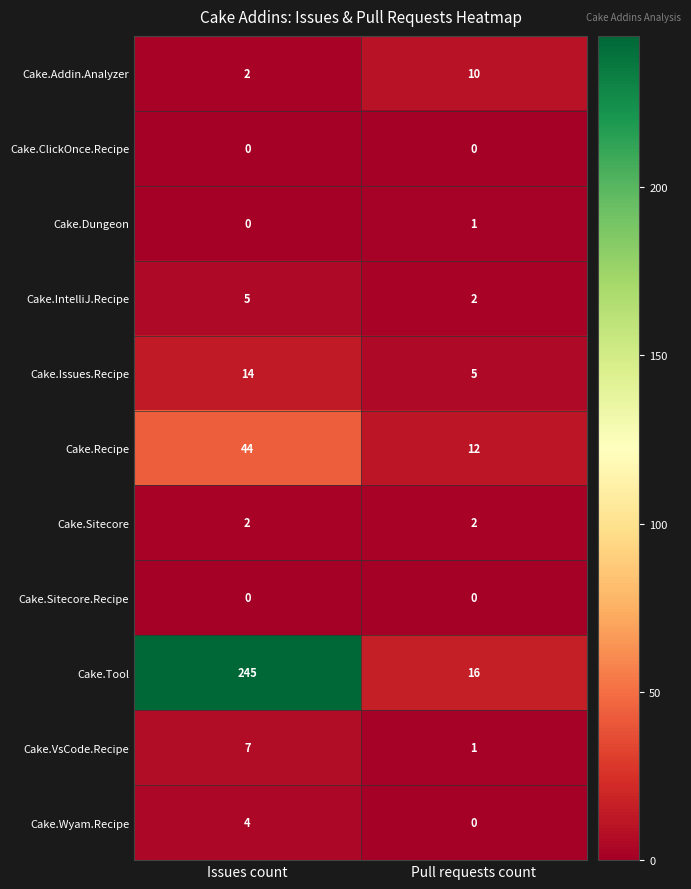

Reading left to right, list all the values displayed in this chart.

Cake.Addin.Analyzer: 2	10
Cake.ClickOnce.Recipe: 0	0
Cake.Dungeon: 0	1
Cake.IntelliJ.Recipe: 5	2
Cake.Issues.Recipe: 14	5
Cake.Recipe: 44	12
Cake.Sitecore: 2	2
Cake.Sitecore.Recipe: 0	0
Cake.Tool: 245	16
Cake.VsCode.Recipe: 7	1
Cake.Wyam.Recipe: 4	0